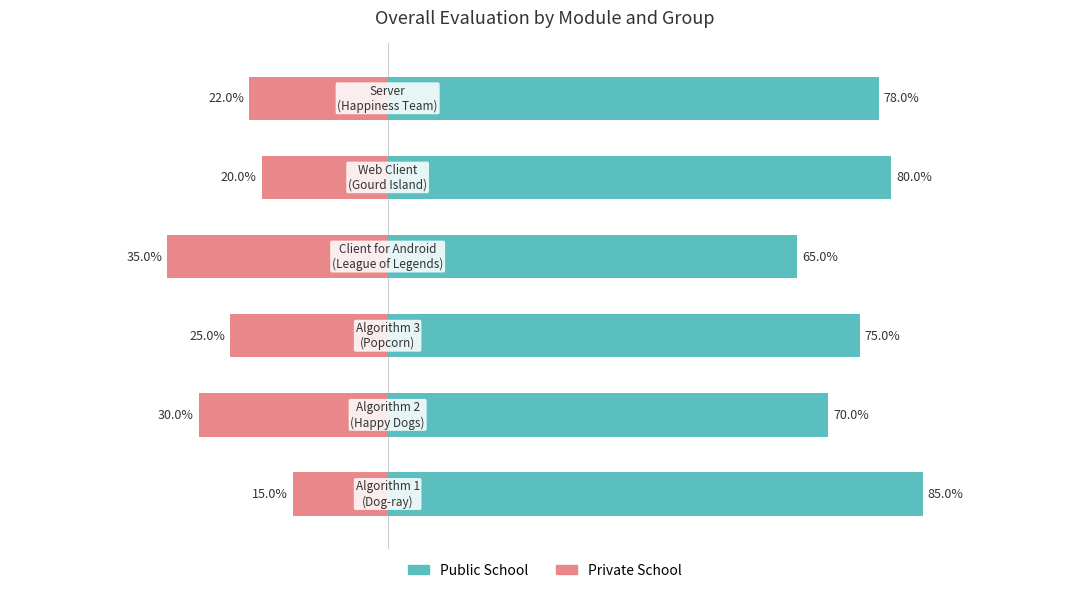

Reading right to left, transcribe all the data shown in this chart.

Public School: 5=78.0	4=80.0	3=65.0	2=75.0	1=70.0	0=85.0
Private School: 5=-22.0	4=-20.0	3=-35.0	2=-25.0	1=-30.0	0=-15.0